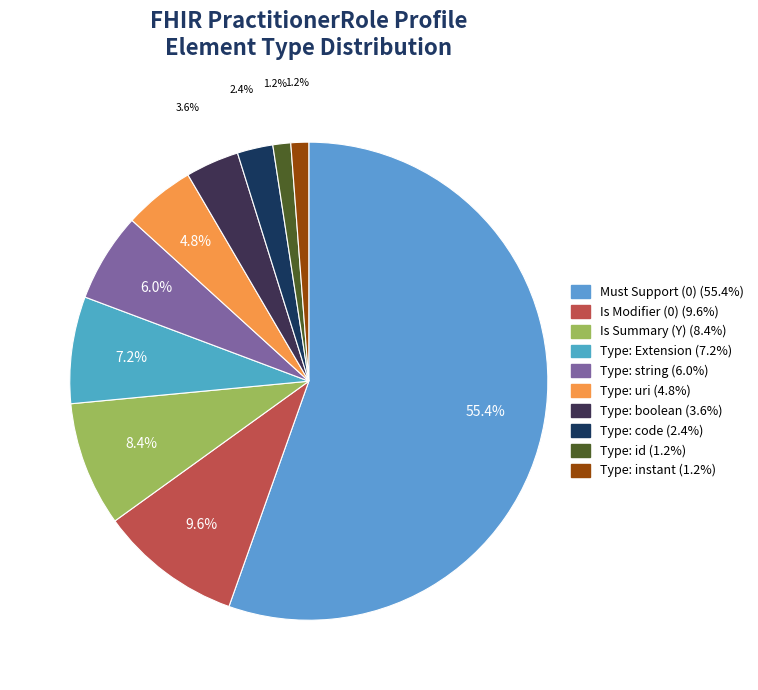

Which category has the biggest portion of the pie?

Must Support (0)